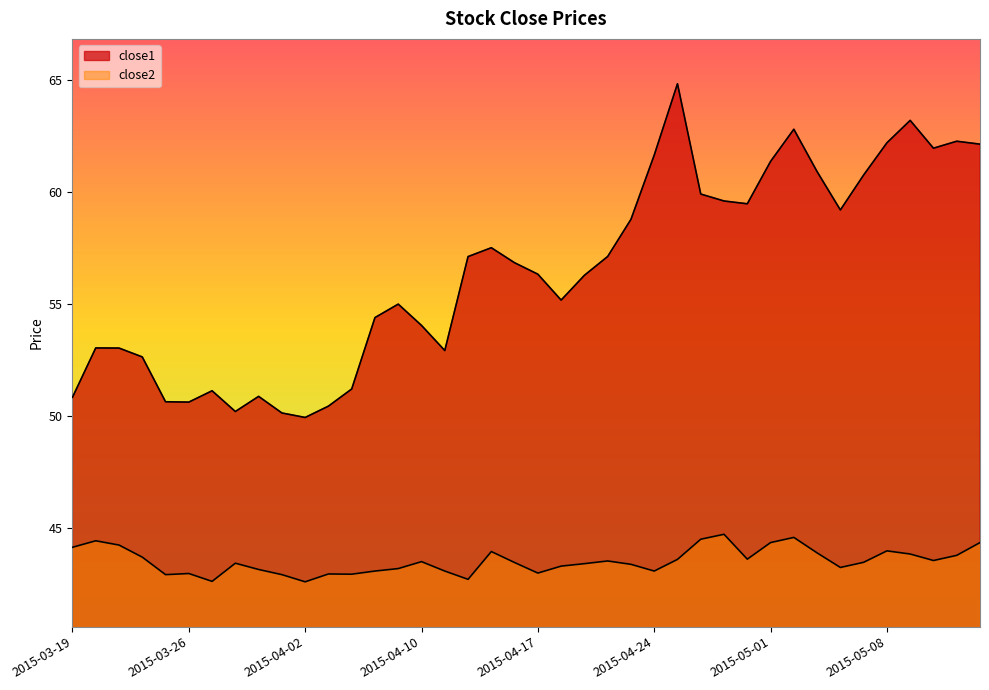

The close1 series shows 53.0 at 2015-03-20. True or false?

True